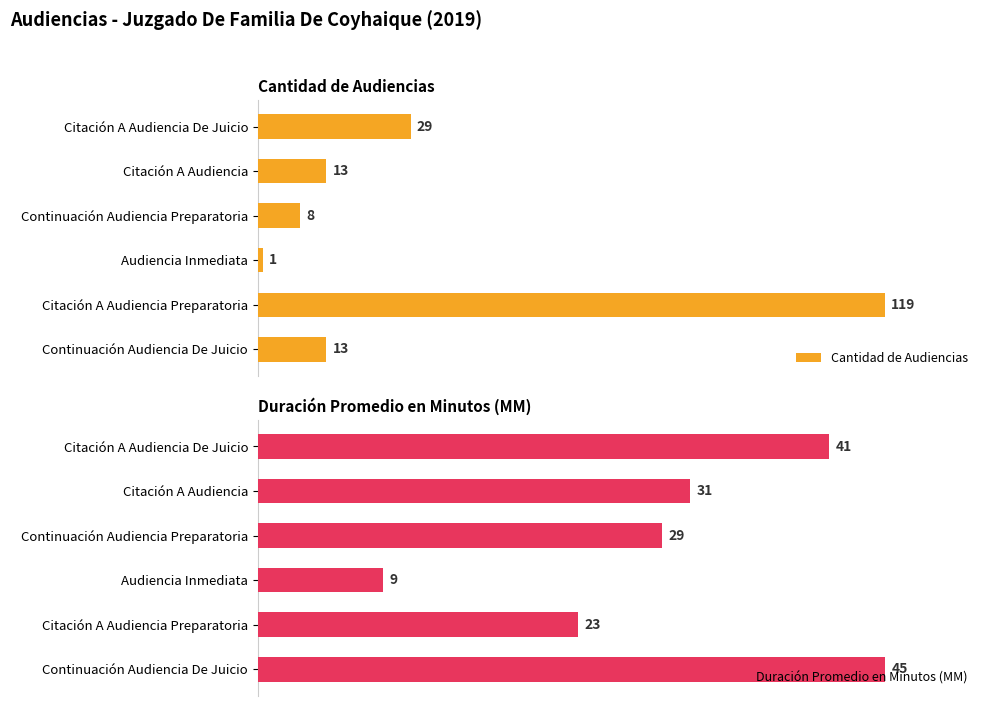

Rank the series by their average value, from lowest to highest.

Duración Promedio en Minutos (MM), Cantidad de Audiencias